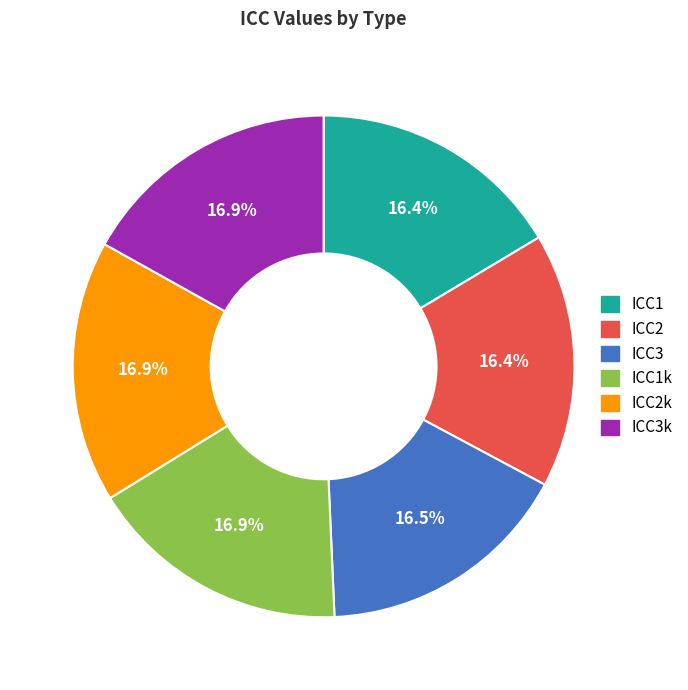

Is there a majority slice in this chart?

No